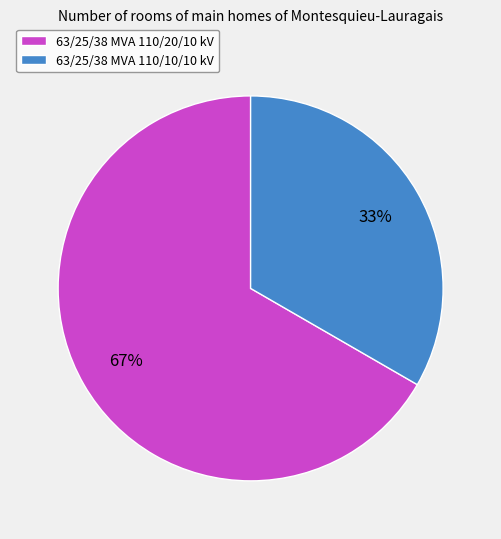

Which slice is the smallest?

63/25/38 MVA 110/10/10 kV